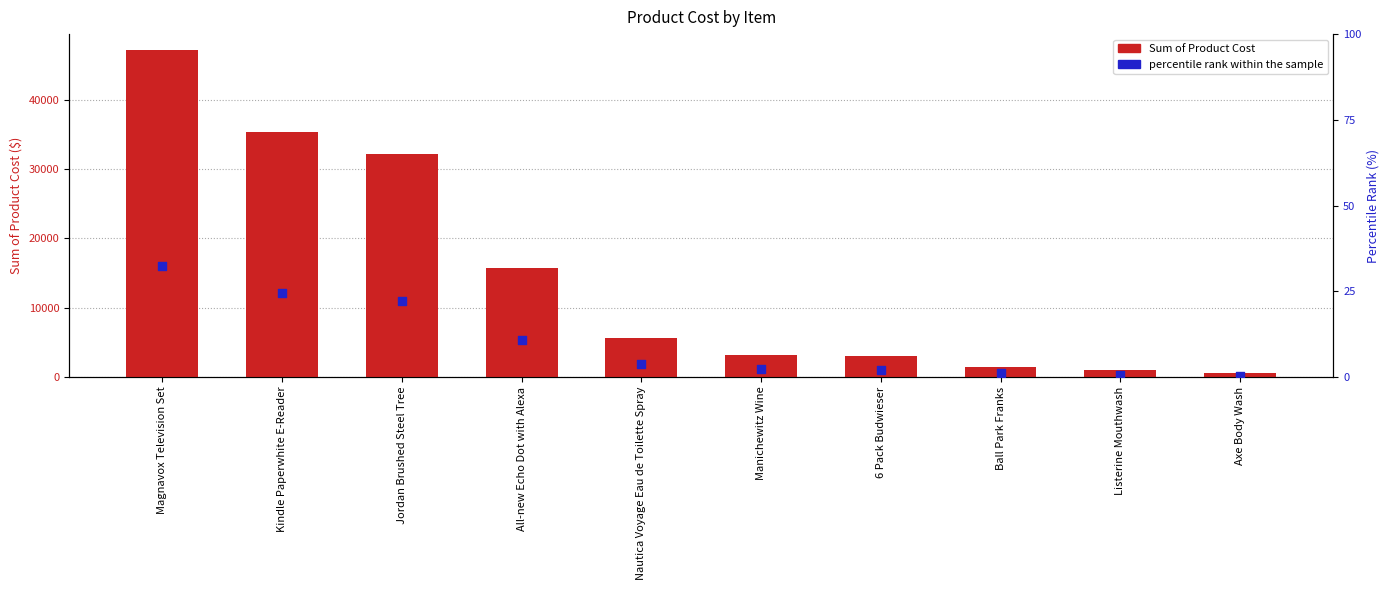

Which series has the widest spread of Y values?

Sum of Product Cost